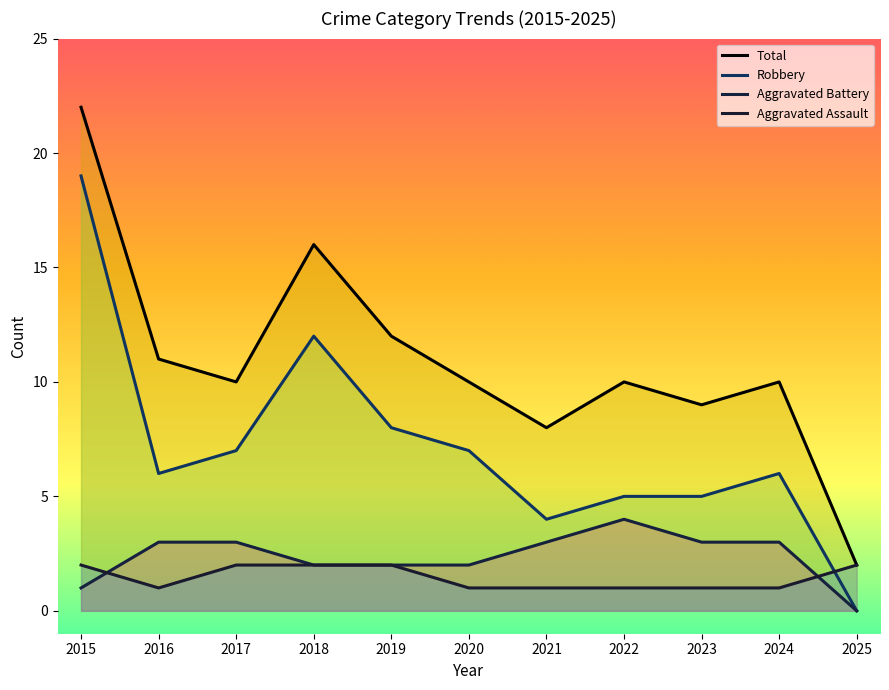

How many values in the Aggravated Assault series exceed 1?

5